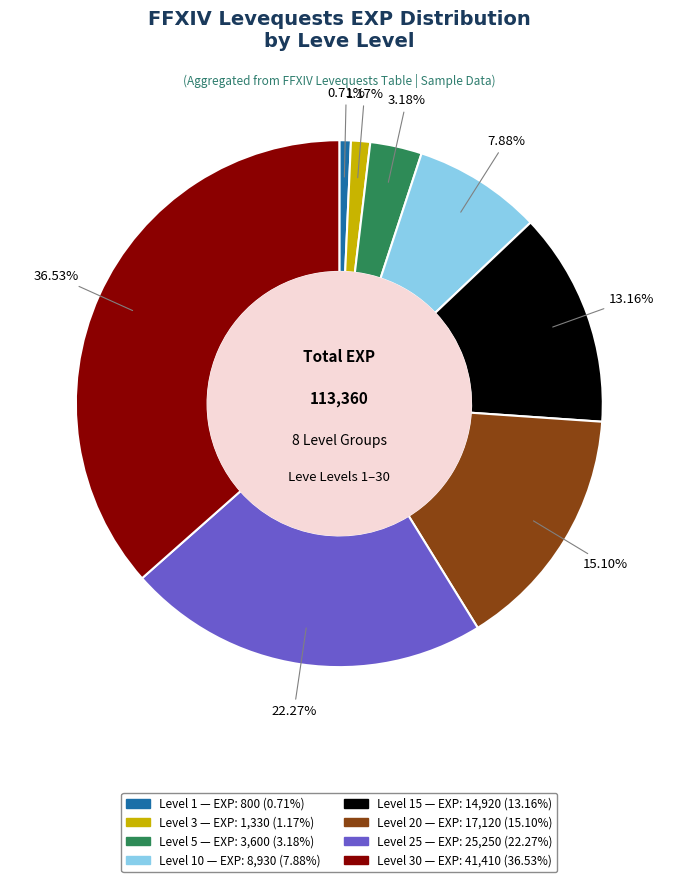

Is there any slice that represents more than half of the pie?

No